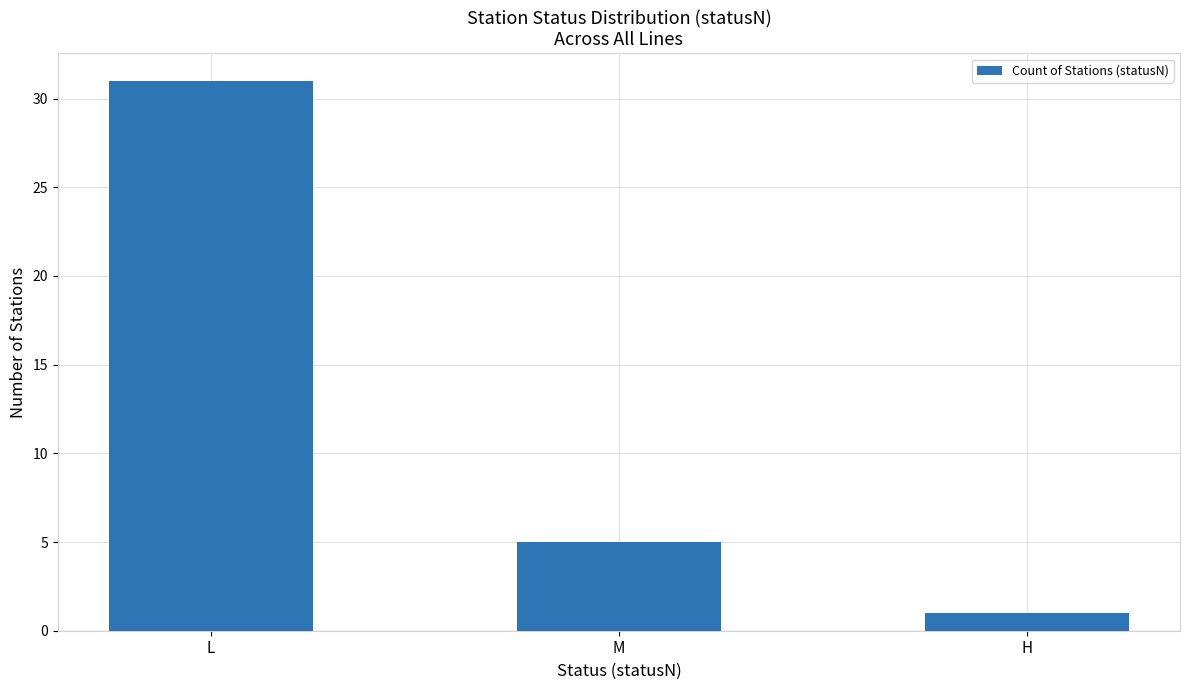

The chart shows a value of 5 at M. True or false?

True